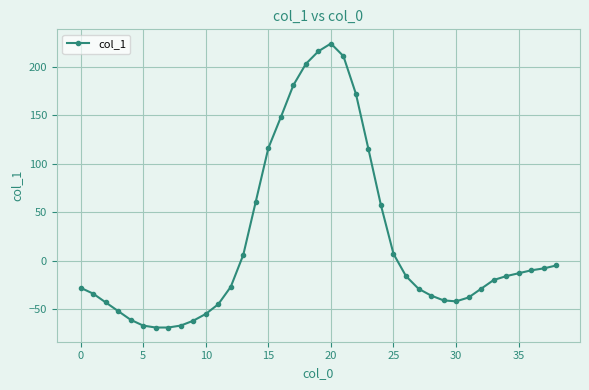

True or false: there are more than 0 points higher than both neighbors.

True